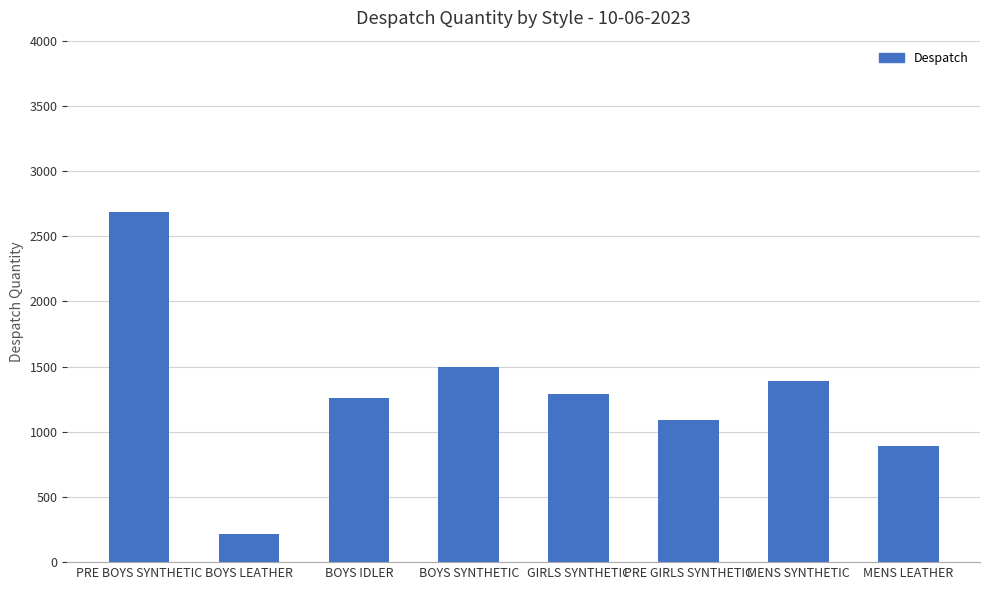

What is the average value?

1289